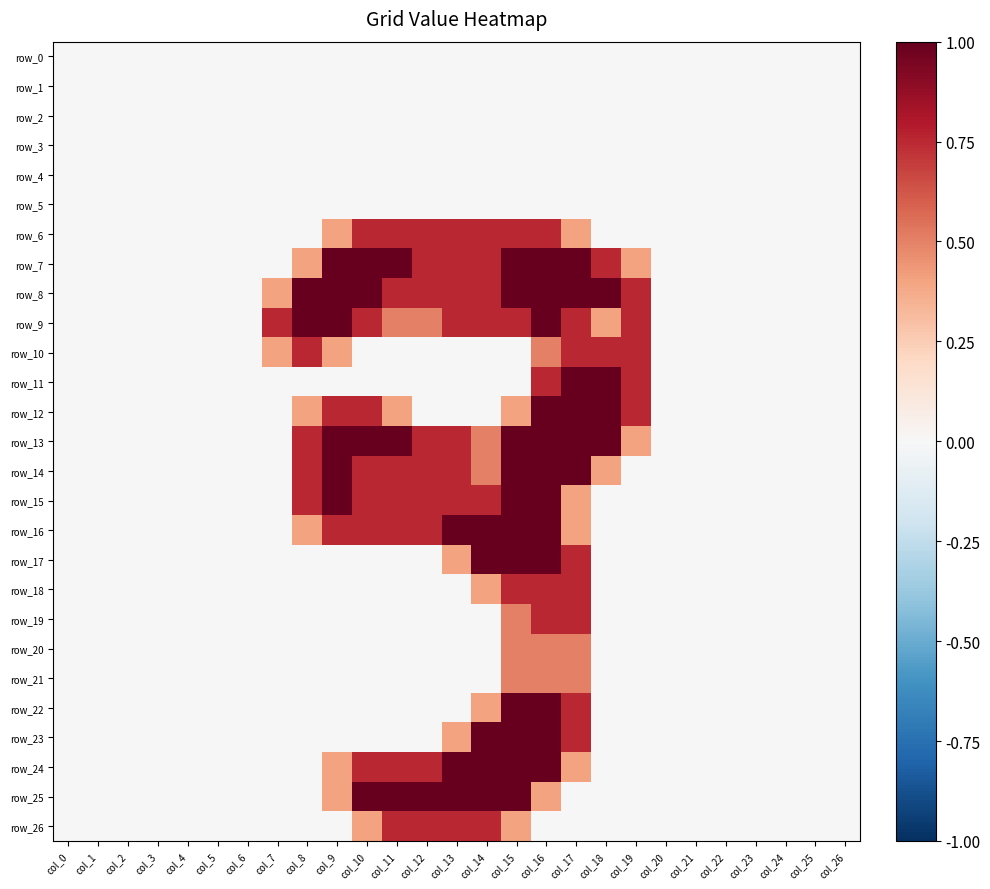

What is the difference between the maximum and minimum values in the row_8 series?

2.0